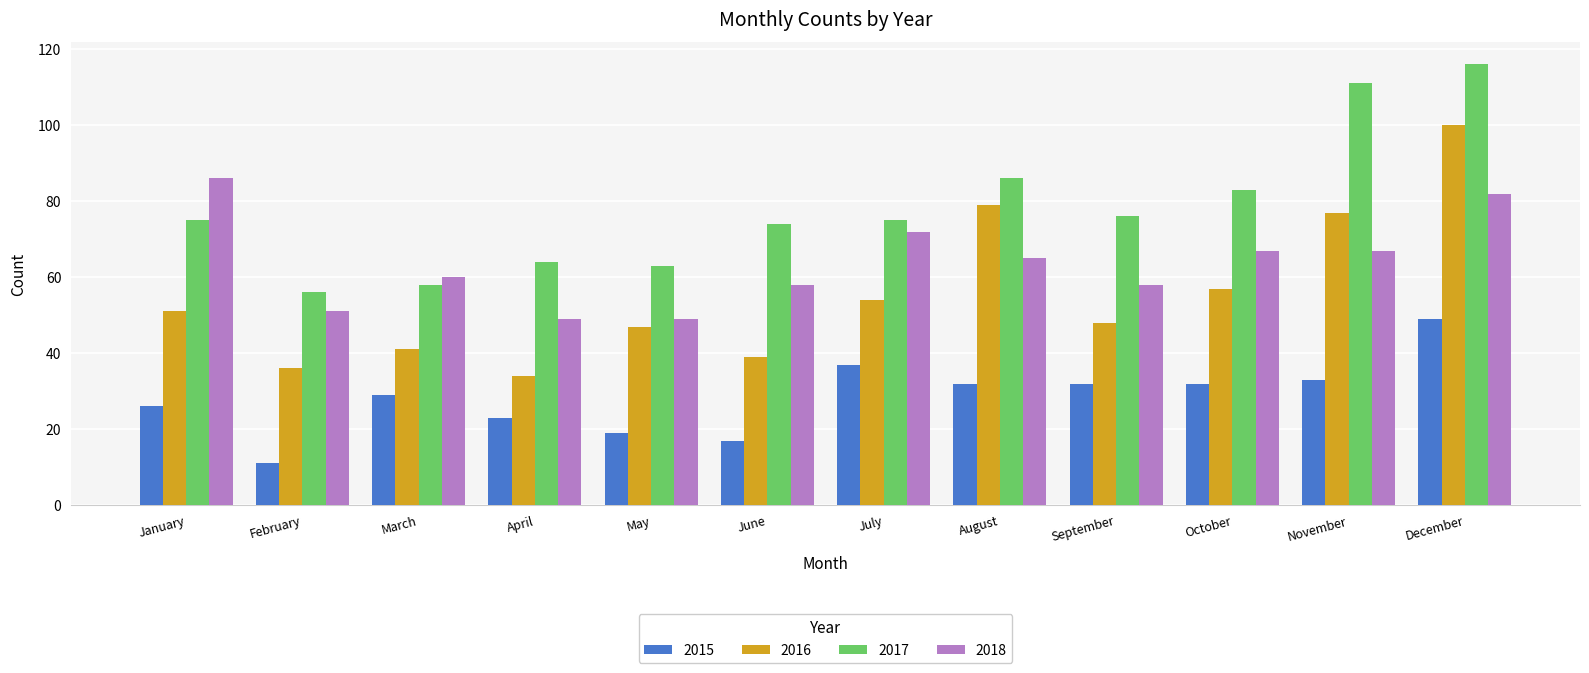

At how many categories does at least one series exceed 66?

8